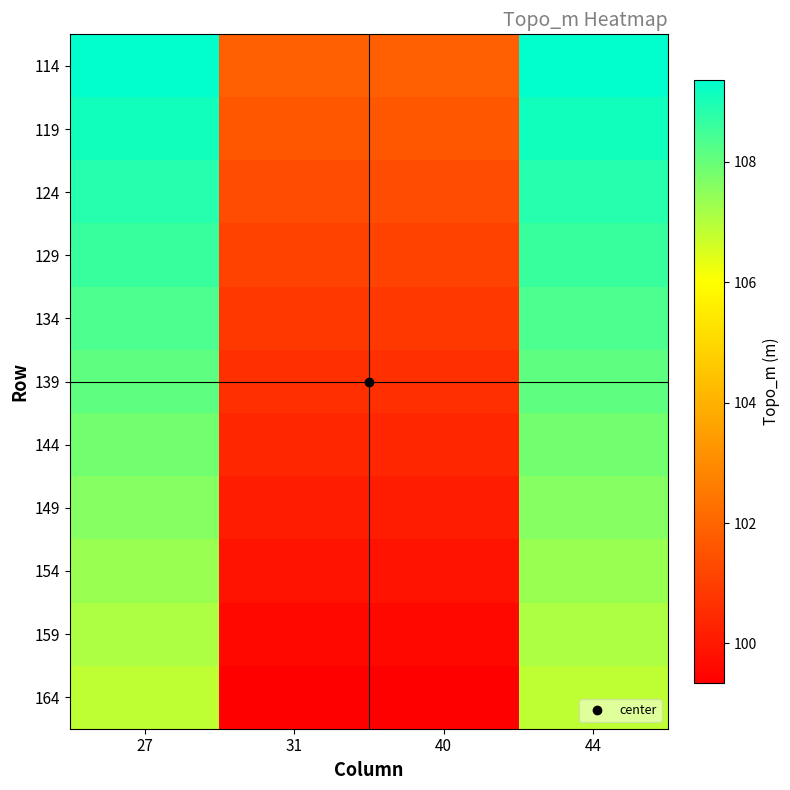

Reading right to left, list all the values displayed in this chart.

114: 44=109.3	40=101.8	31=101.8	27=109.3
119: 44=109.1	40=101.6	31=101.6	27=109.1
124: 44=108.8	40=101.3	31=101.3	27=108.8
129: 44=108.6	40=101.1	31=101.1	27=108.6
134: 44=108.3	40=100.8	31=100.8	27=108.3
139: 44=108.1	40=100.6	31=100.6	27=108.1
144: 44=107.8	40=100.3	31=100.3	27=107.8
149: 44=107.6	40=100.1	31=100.1	27=107.6
154: 44=107.3	40=99.8	31=99.8	27=107.3
159: 44=107.1	40=99.6	31=99.6	27=107.1
164: 44=106.8	40=99.3	31=99.3	27=106.8